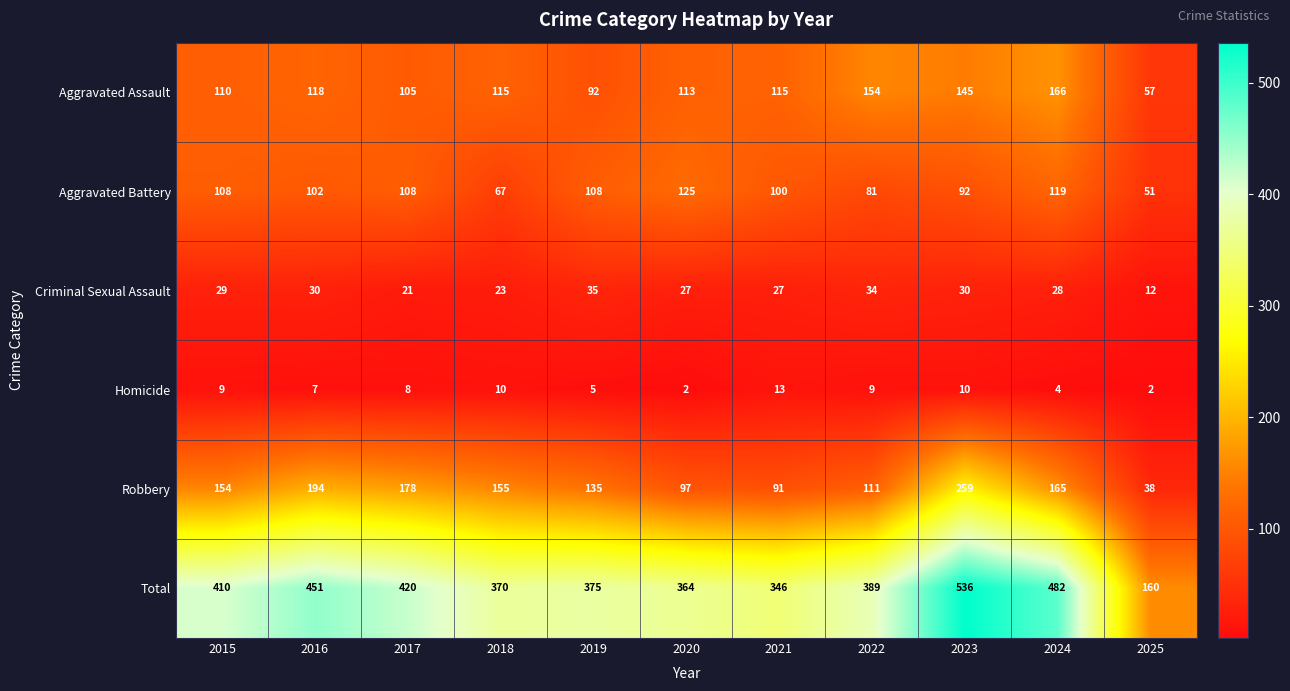

What is the highest value of the Total series?

536